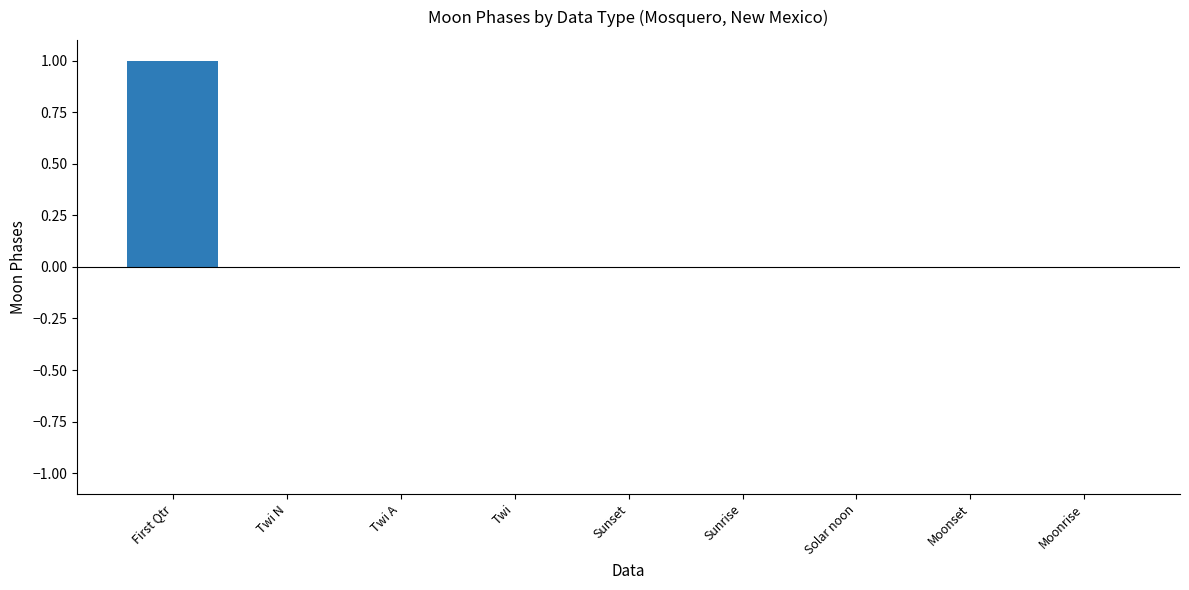

What is the sum of all values?

1